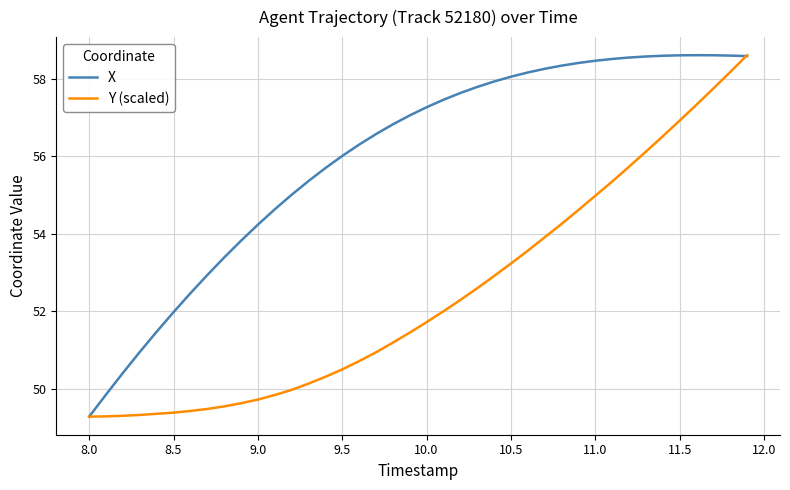

Rank the series by their average value, from highest to lowest.

X, Y (scaled)